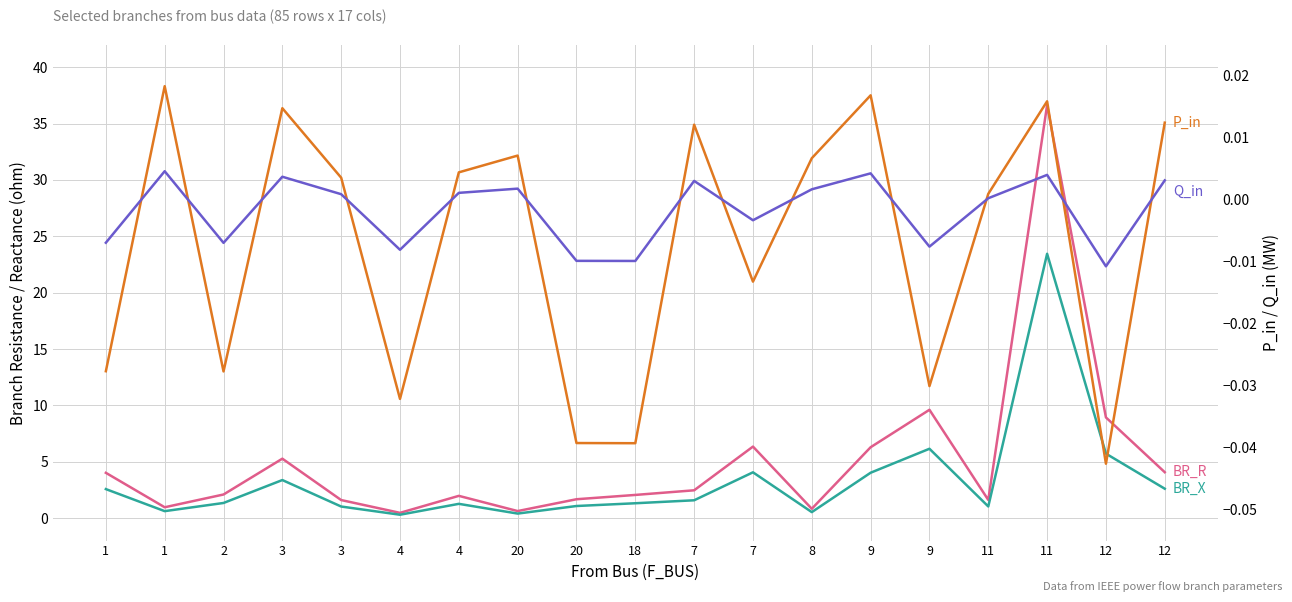

What is the average value of the BR_X series?

3.3